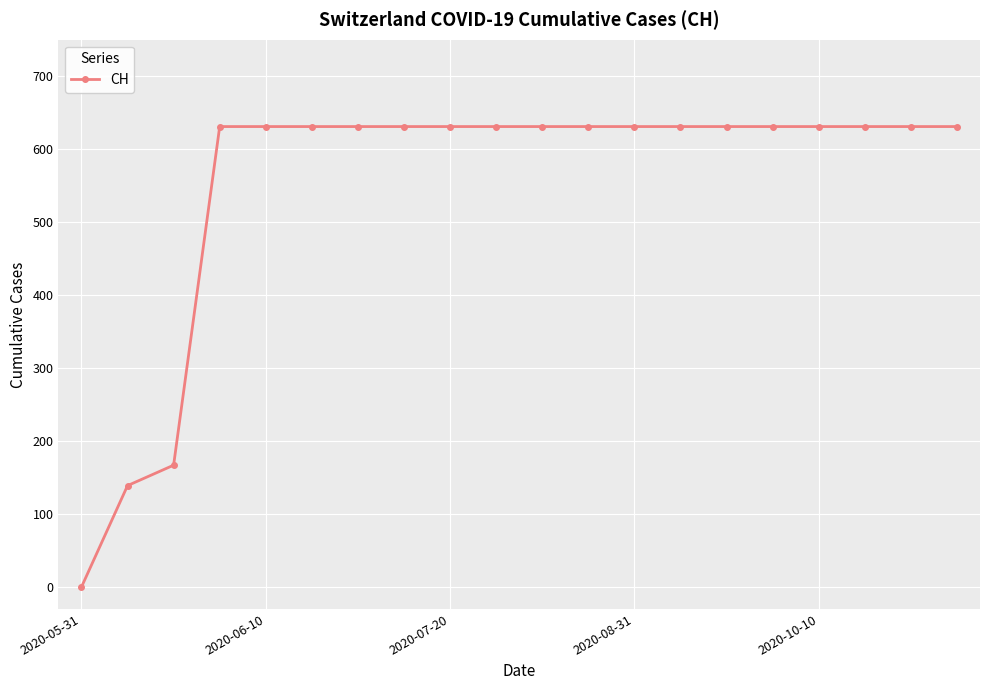

What is the value of the 7th point from the left?

631